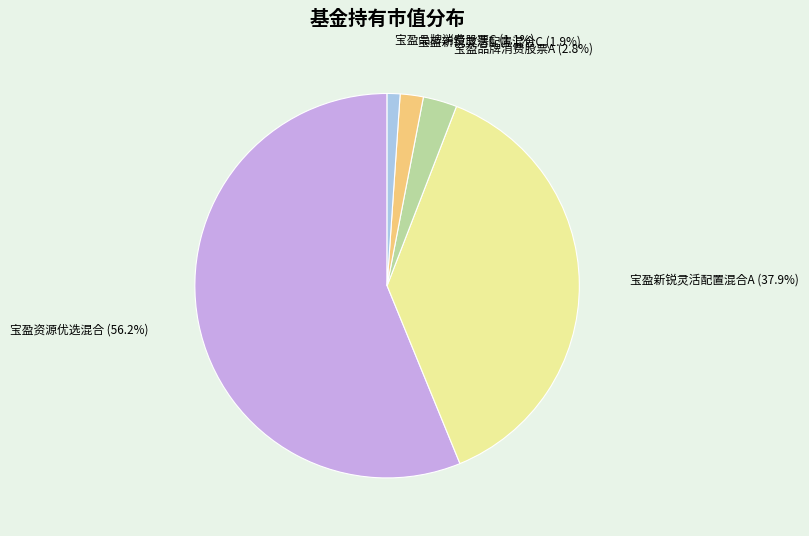

To the nearest percent, what portion does 宝盈新锐灵活配置混合A represent?

38%